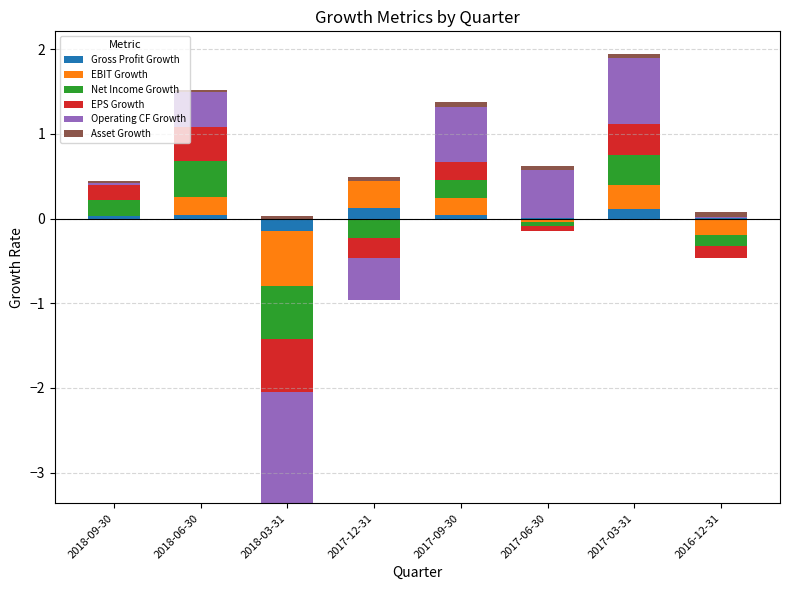

What is the sum of the Asset Growth values at 2017-03-31 and 2018-09-30?

0.1